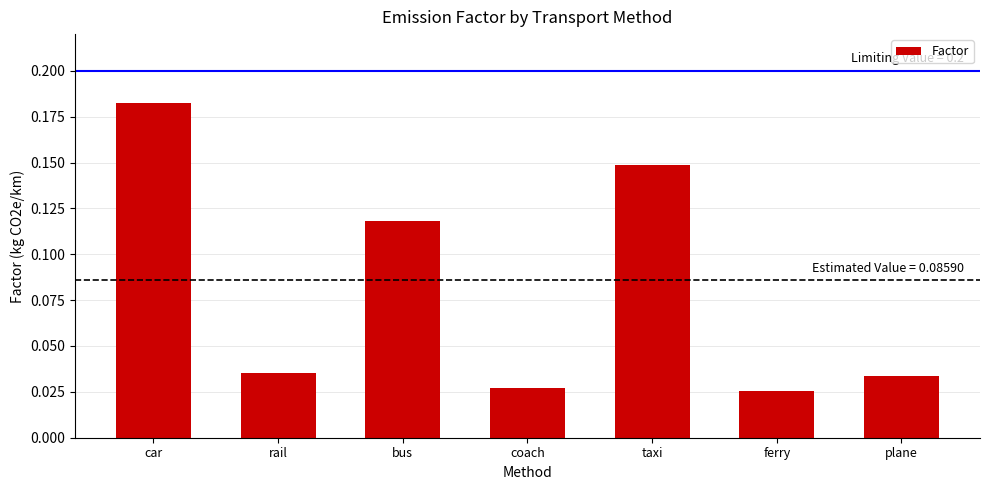

What is the label of the 5th bar from the left?

taxi